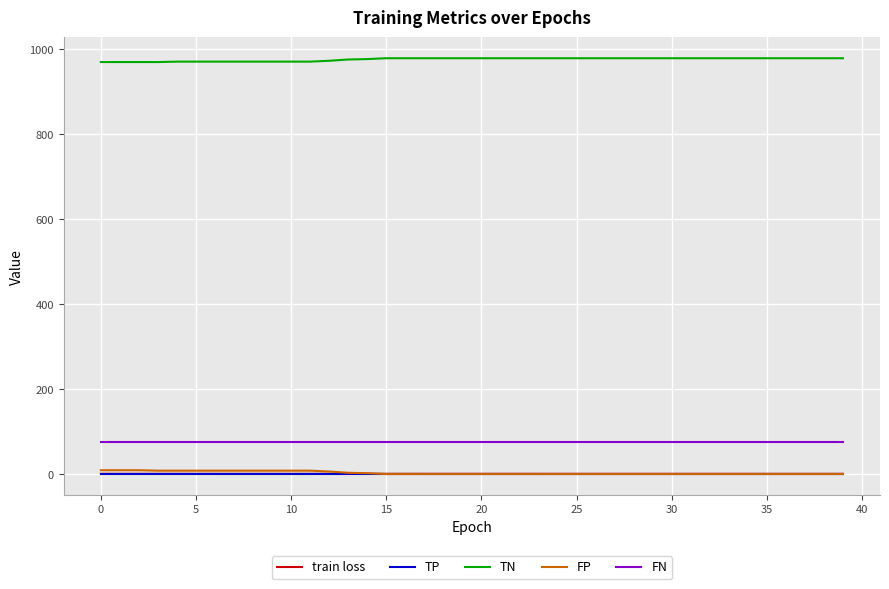

How many lines are shown in the chart?

5